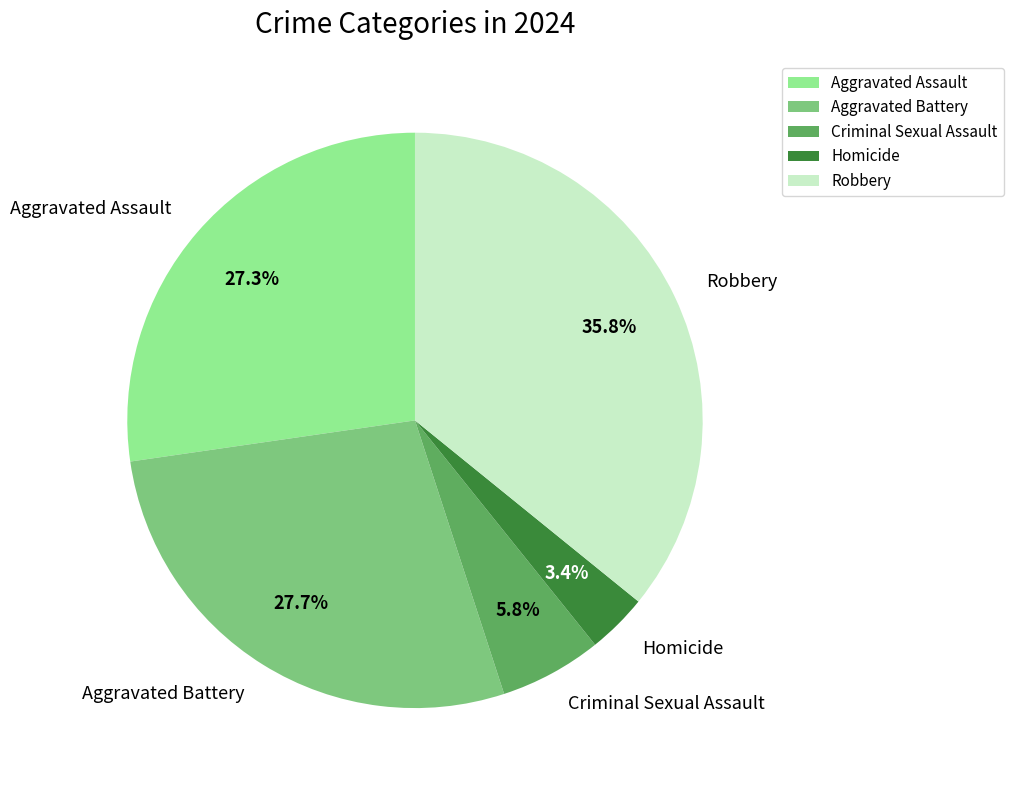

Count the number of slices in the pie.

5